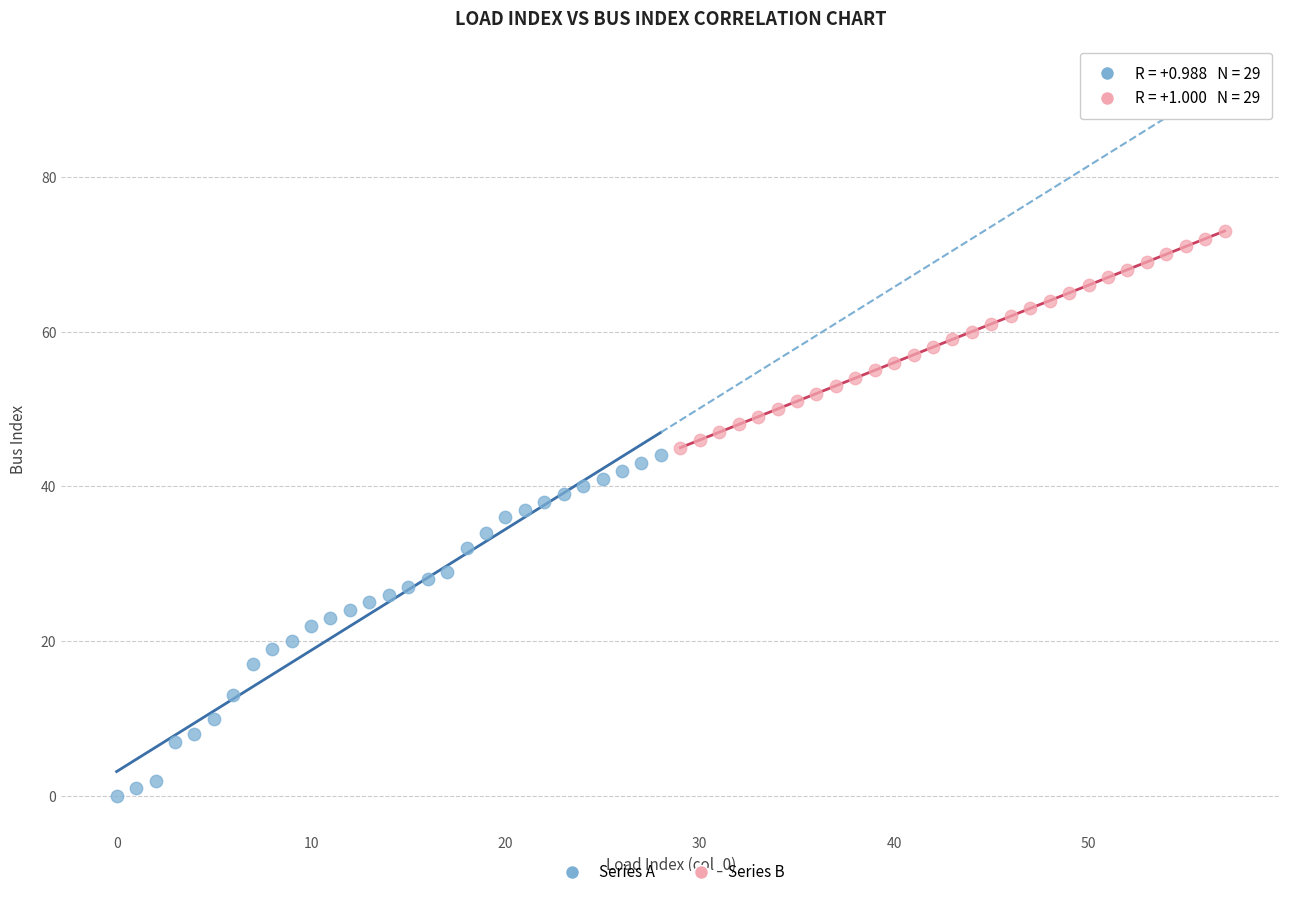

Which series reaches the maximum Y coordinate?

Series B